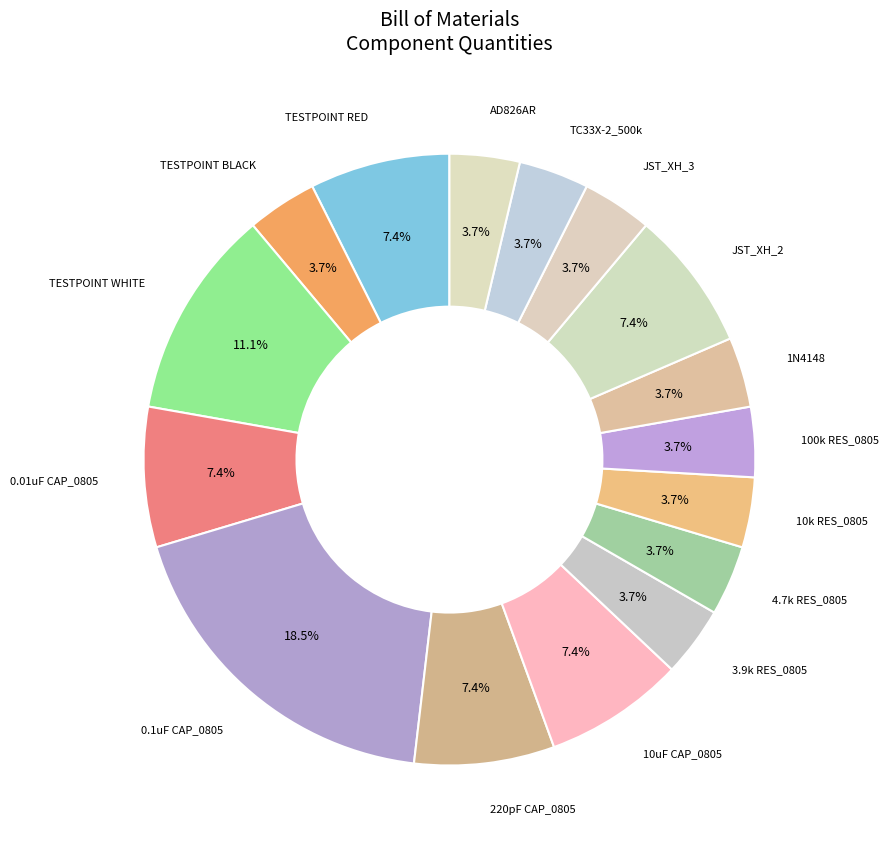

The 3.9k RES_0805 slice represents 4% of the pie. True or false?

True